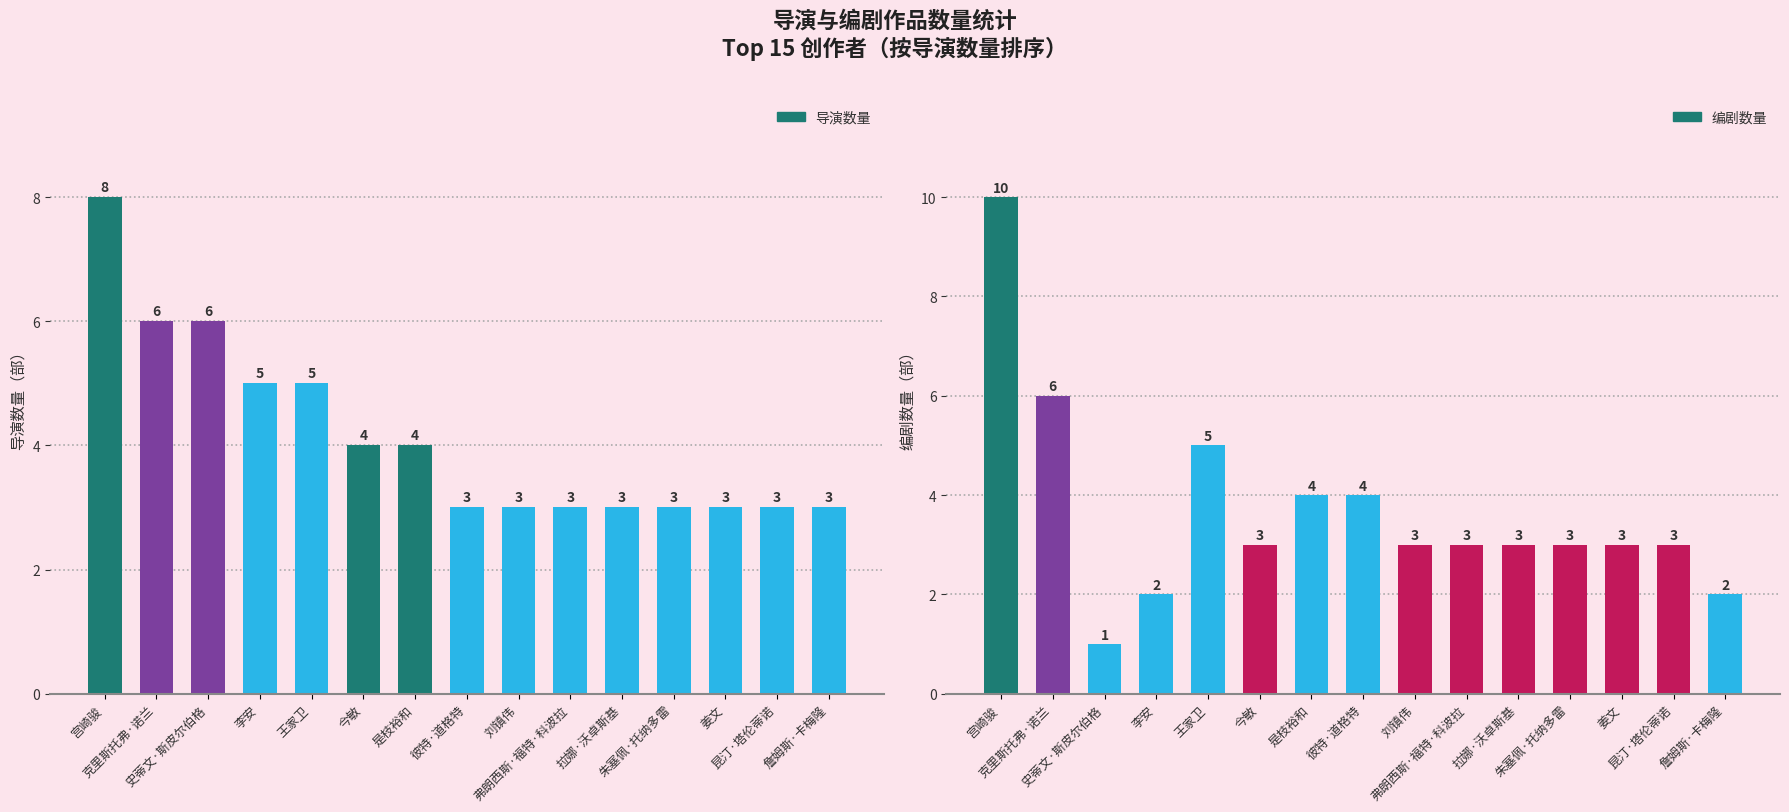

Is it true that 导演数量 equals 1 at 弗朗西斯·福特·科波拉?

False